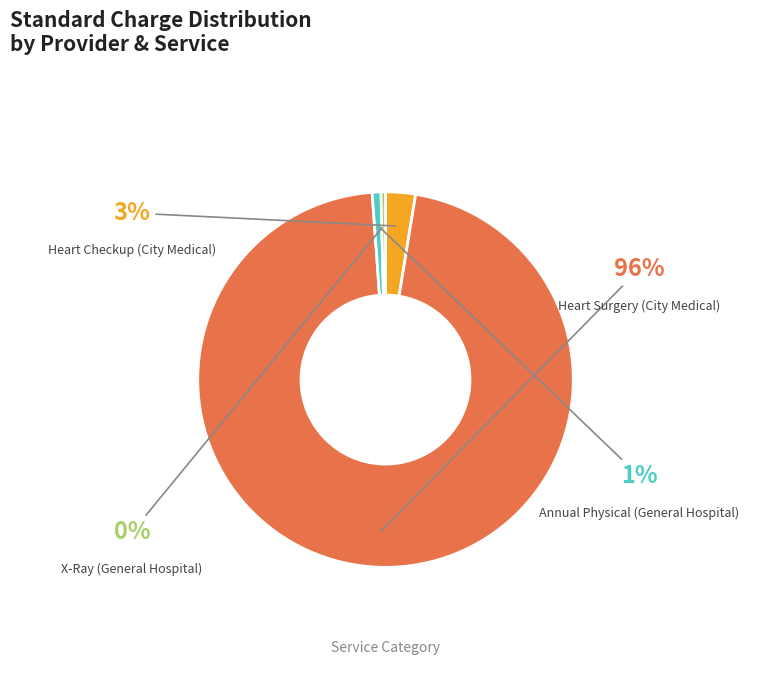

Which category has the smallest portion of the pie?

X-Ray (General Hospital)